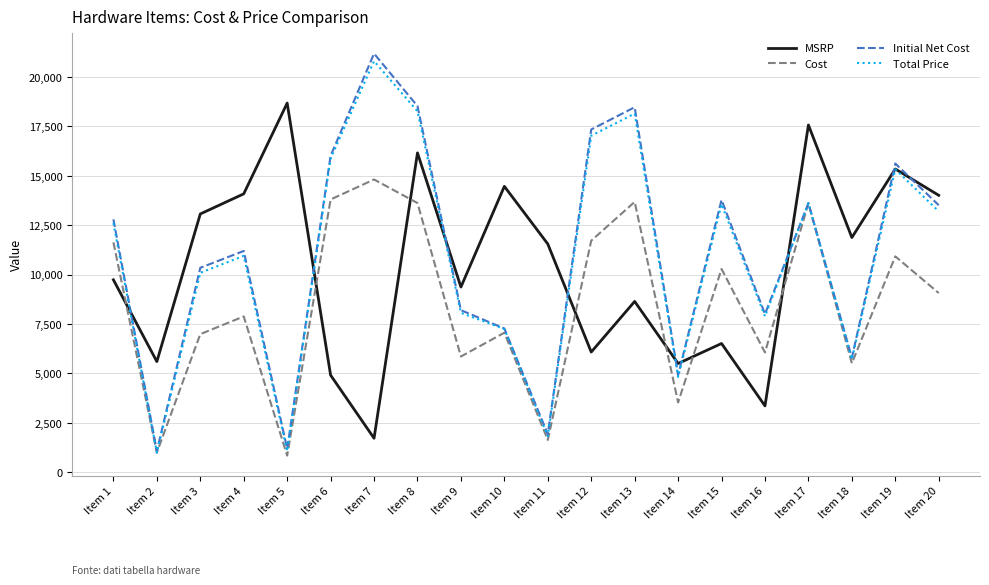

Is it true that Cost equals 20707.6 at Item 12?

False